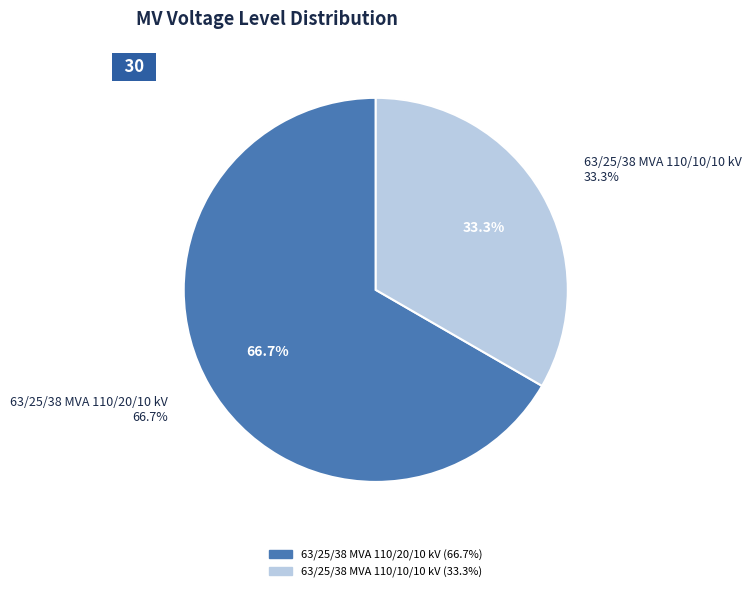

True or false: 63/25/38 MVA 110/20/10 kV accounts for 67% of the total.

True